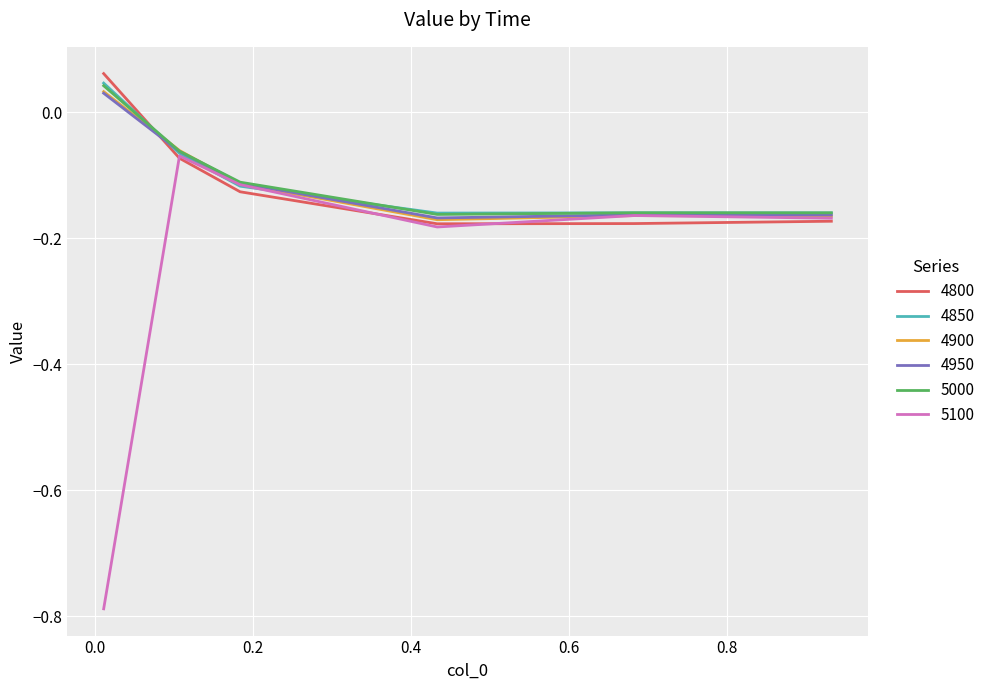

Which series has the widest spread of values?

5100